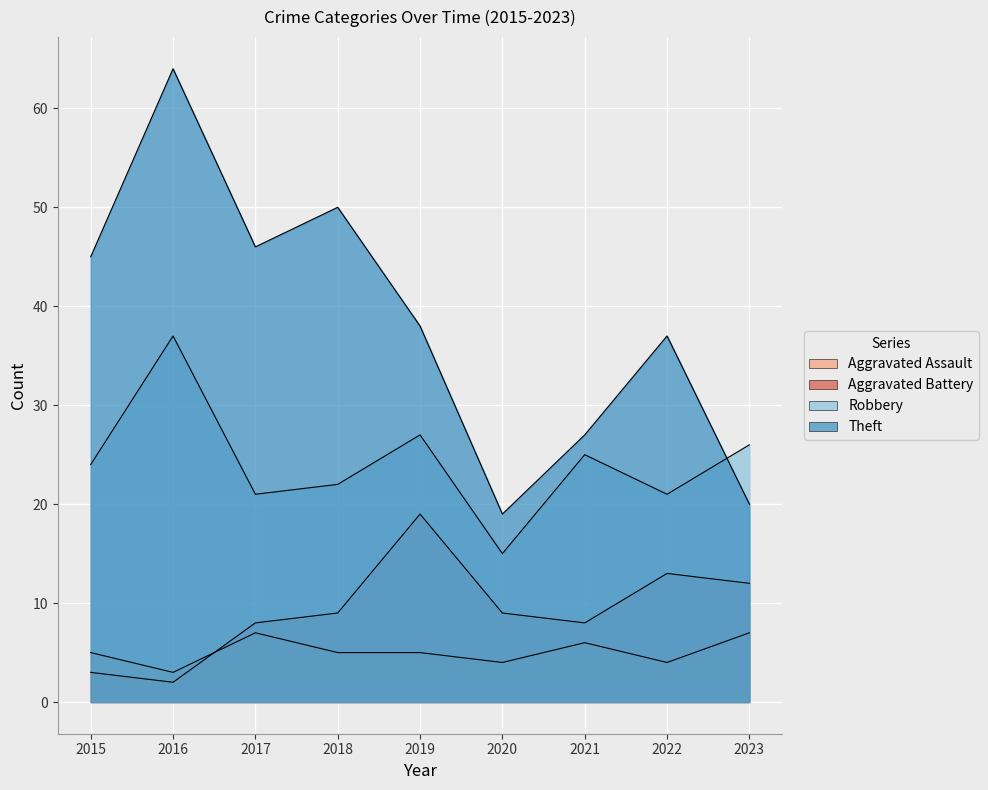

Reading right to left, extract all data points from this chart.

Aggravated Assault: 7	4	6	4	5	5	7	3	5
Aggravated Battery: 12	13	8	9	19	9	8	2	3
Robbery: 26	21	25	15	27	22	21	37	24
Theft: 20	37	27	19	38	50	46	64	45